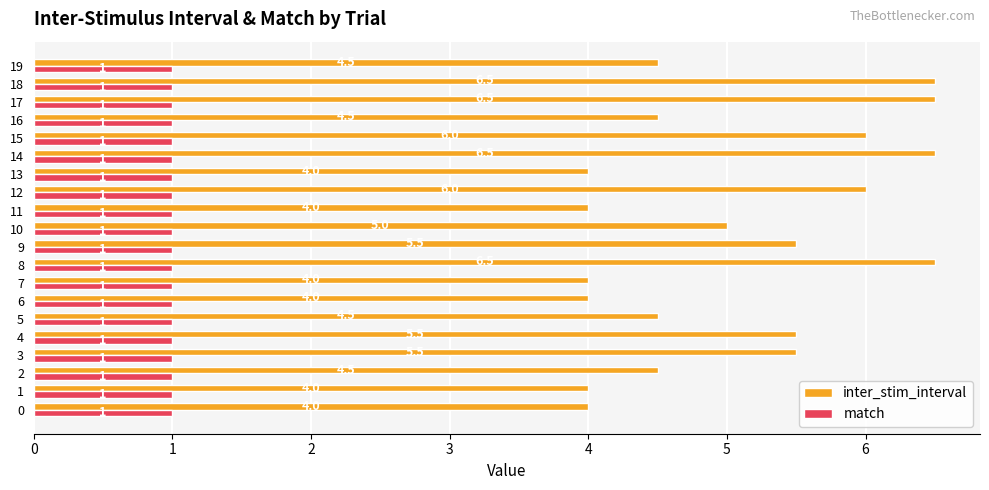

What is the difference between the maximum and minimum values in the inter_stim_interval series?

2.5